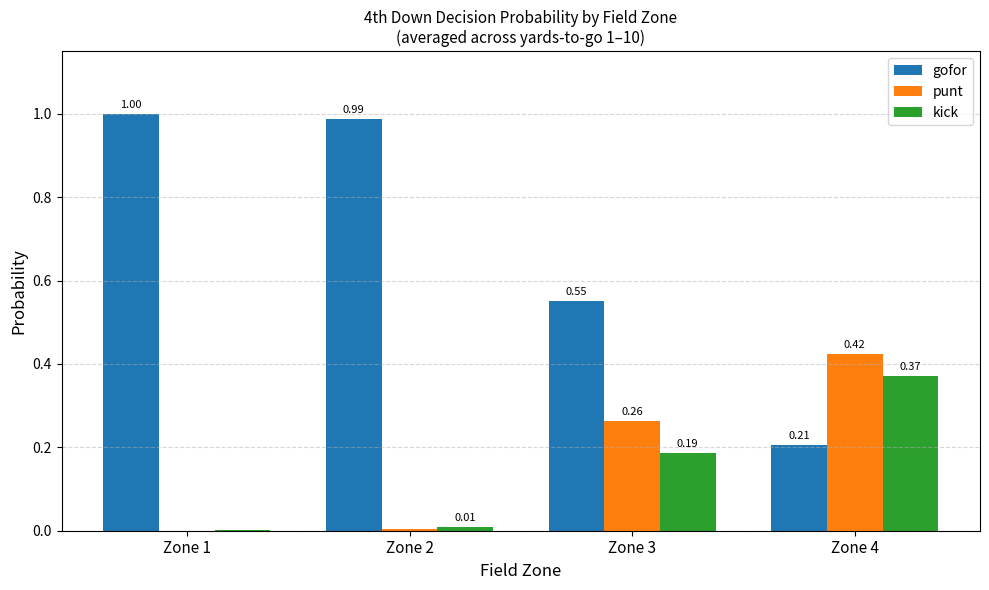

Which series has the largest total across all categories?

gofor